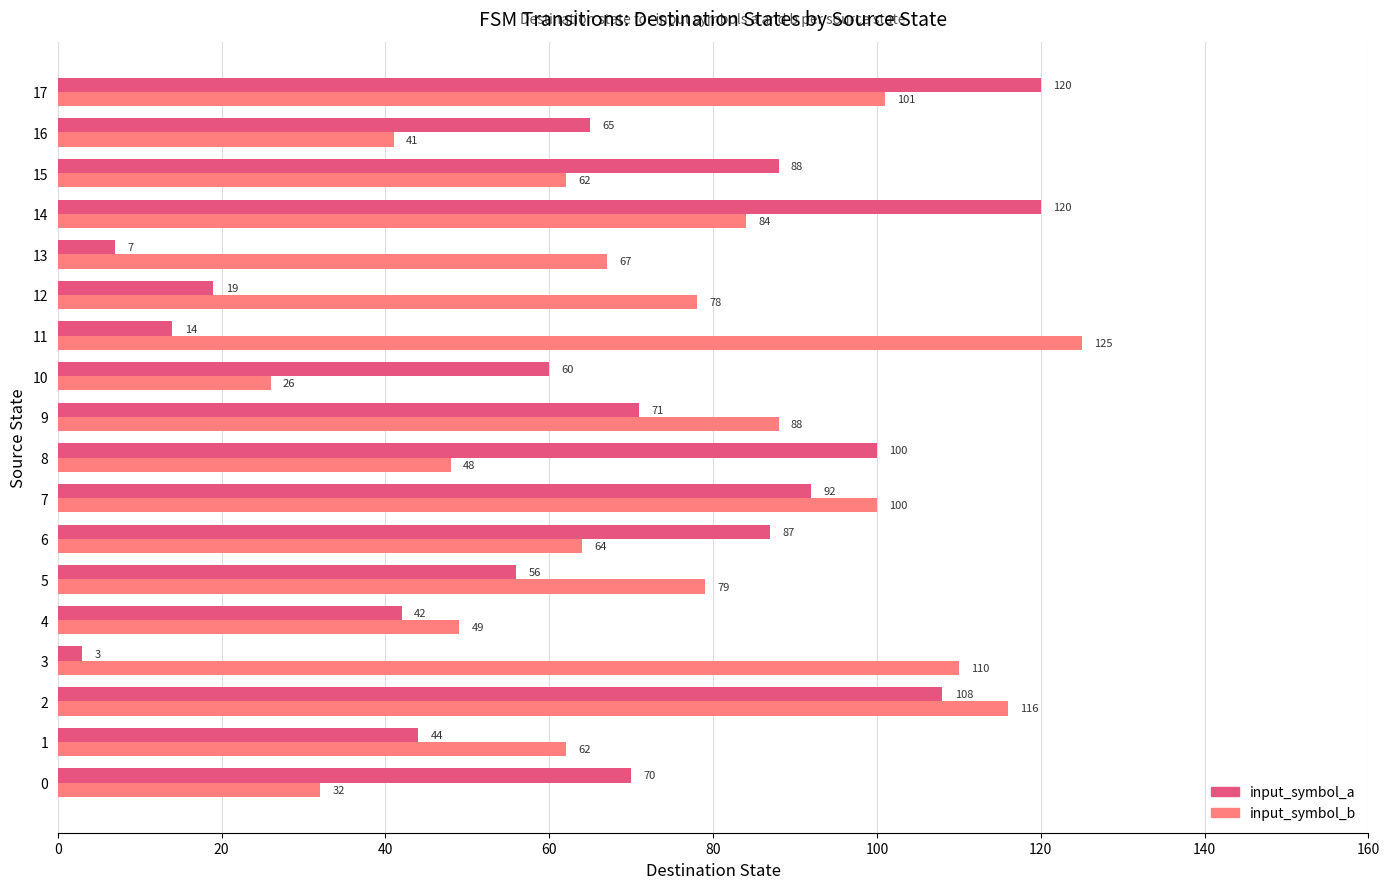

True or false: input_symbol_a has a value of 19 at 12.

True